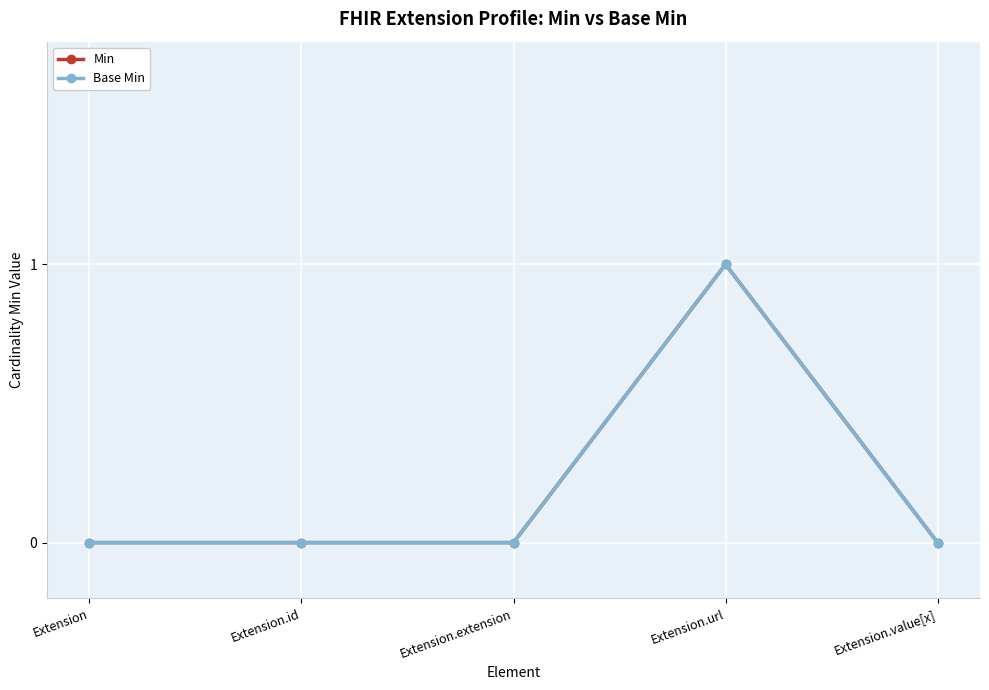

Reading right to left, transcribe all the data shown in this chart.

Min: Extension.value[x]=0	Extension.url=1	Extension.extension=0	Extension.id=0	Extension=0
Base Min: Extension.value[x]=0	Extension.url=1	Extension.extension=0	Extension.id=0	Extension=0